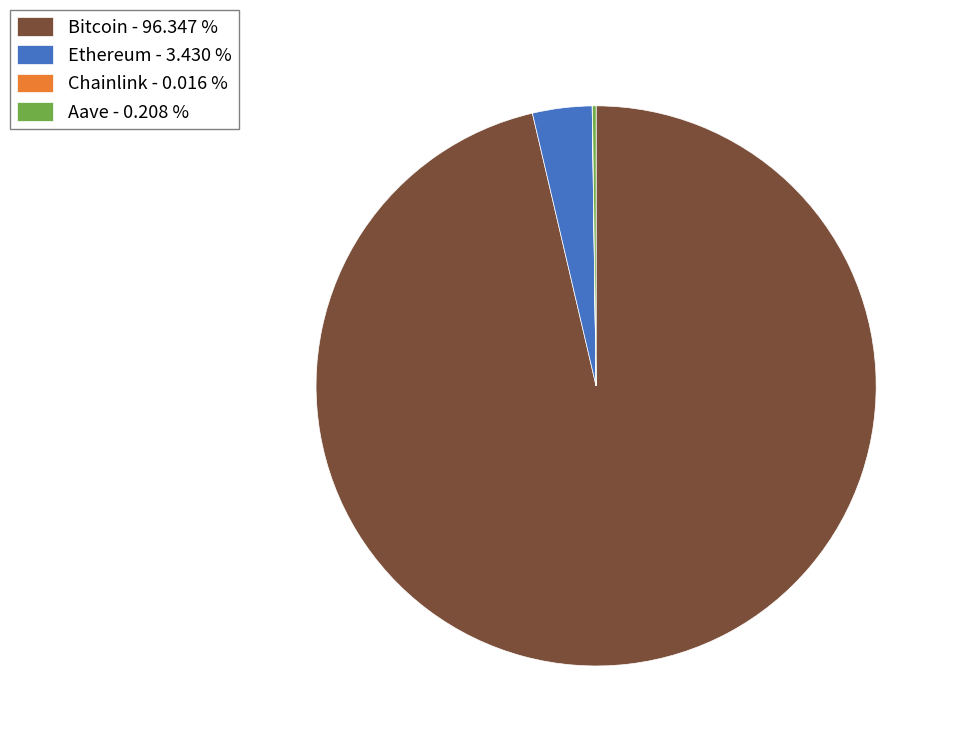

Does Bitcoin - 96.347 % represent more than half of the total?

Yes